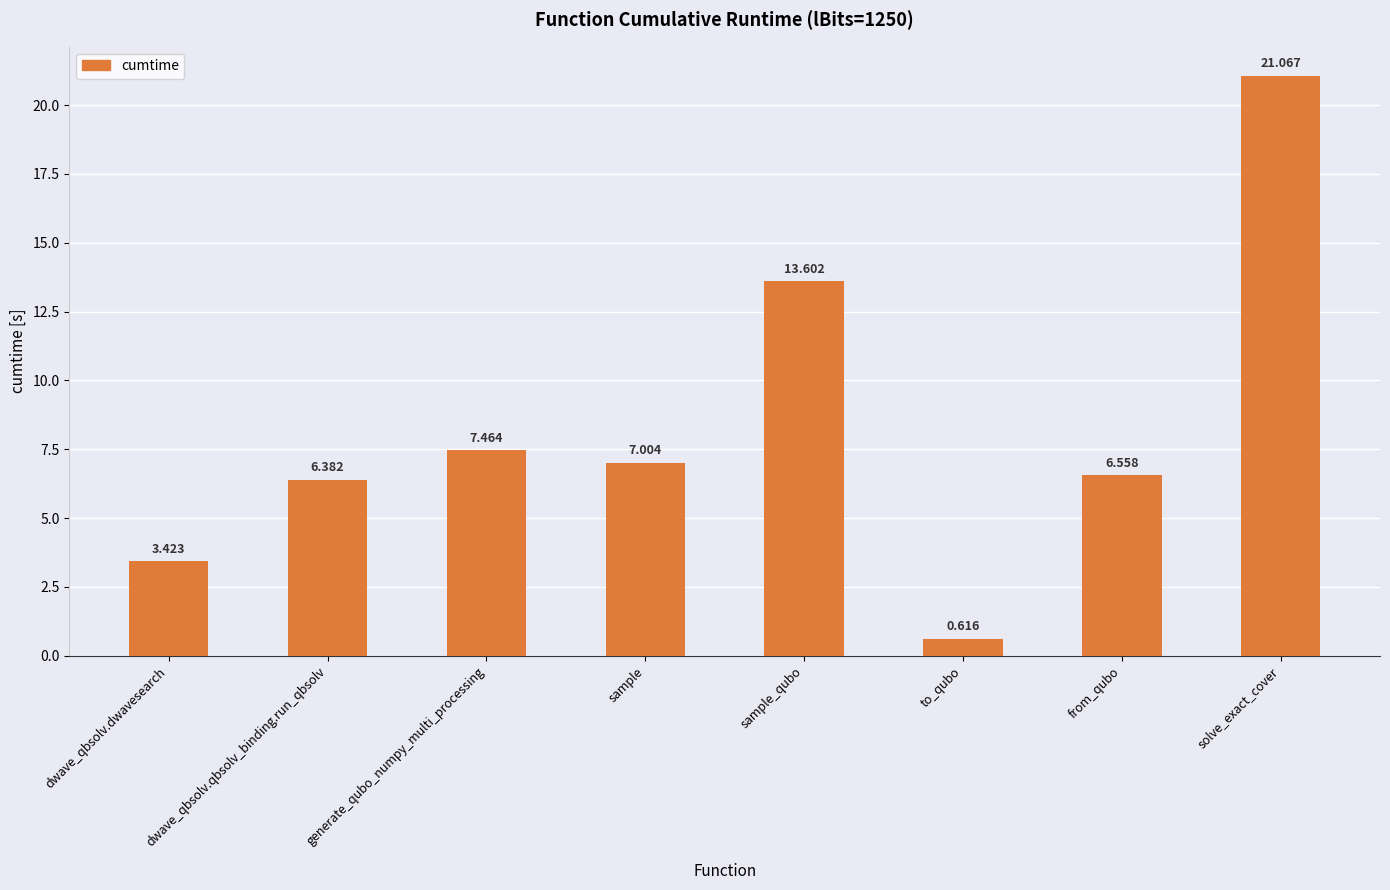

List the labels in order of value, largest first.

solve_exact_cover, sample_qubo, generate_qubo_numpy_multi_processing, sample, from_qubo, dwave_qbsolv.qbsolv_binding.run_qbsolv, dwave_qbsolv.dwavesearch, to_qubo